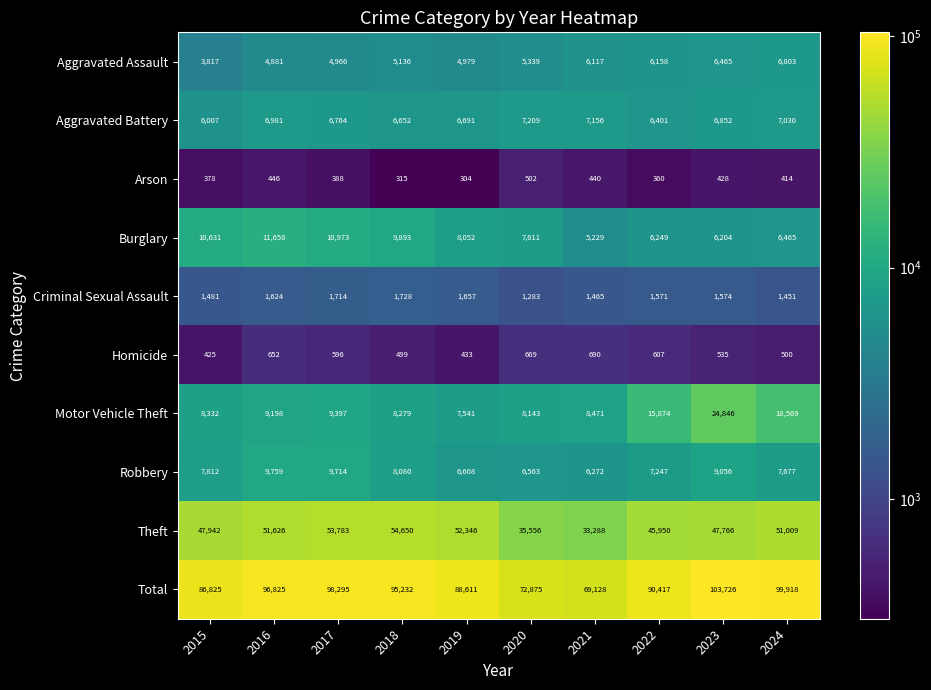

At how many categories does at least one series exceed 32258?

10